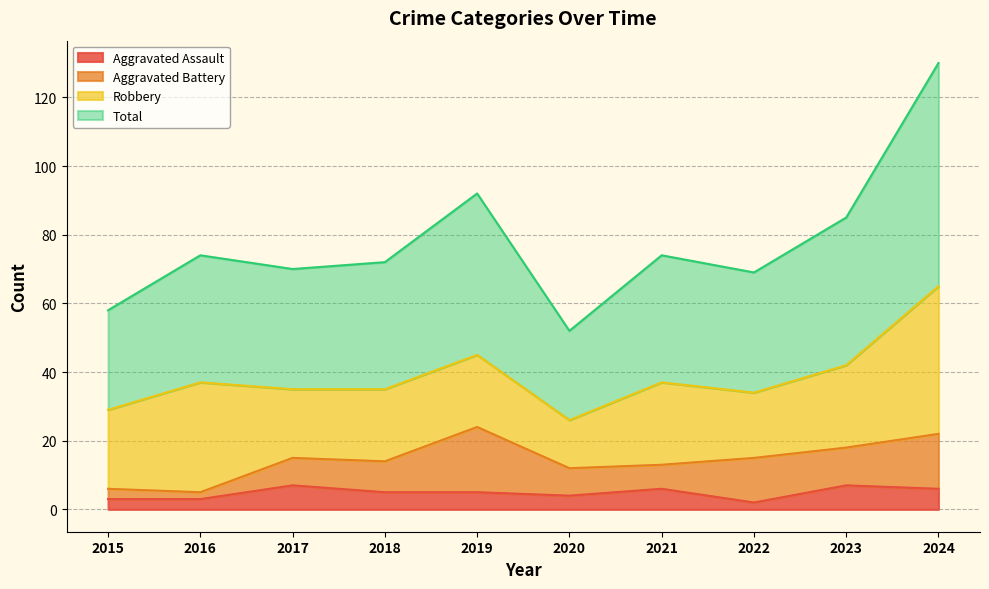

How many lines are shown in the chart?

4